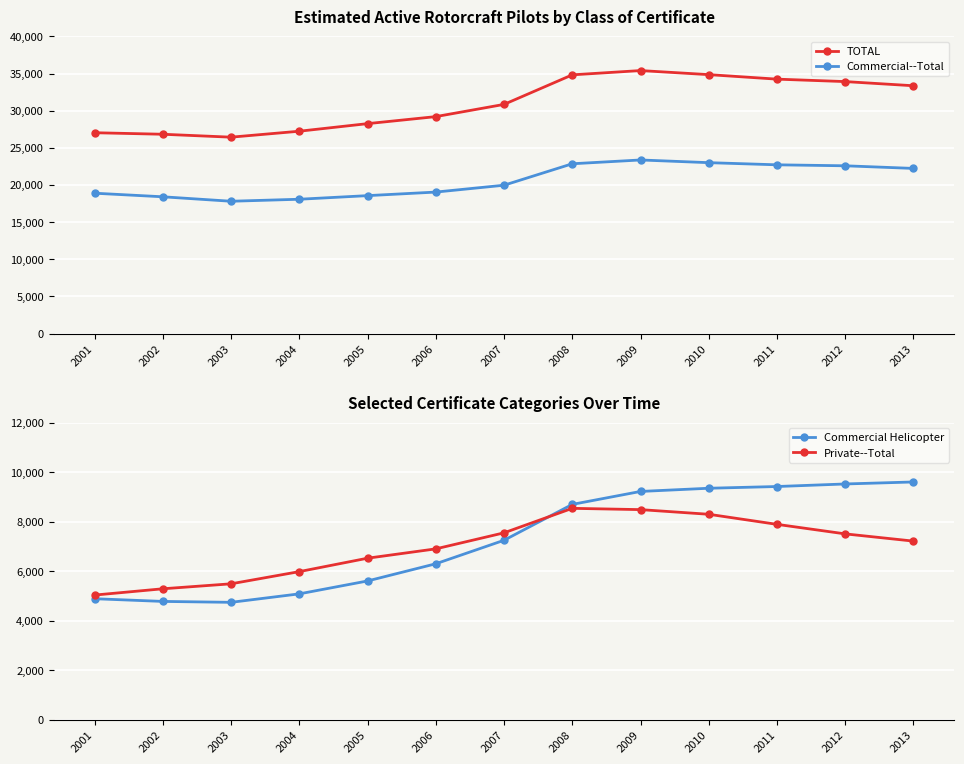

Which series has the largest total across all categories?

TOTAL